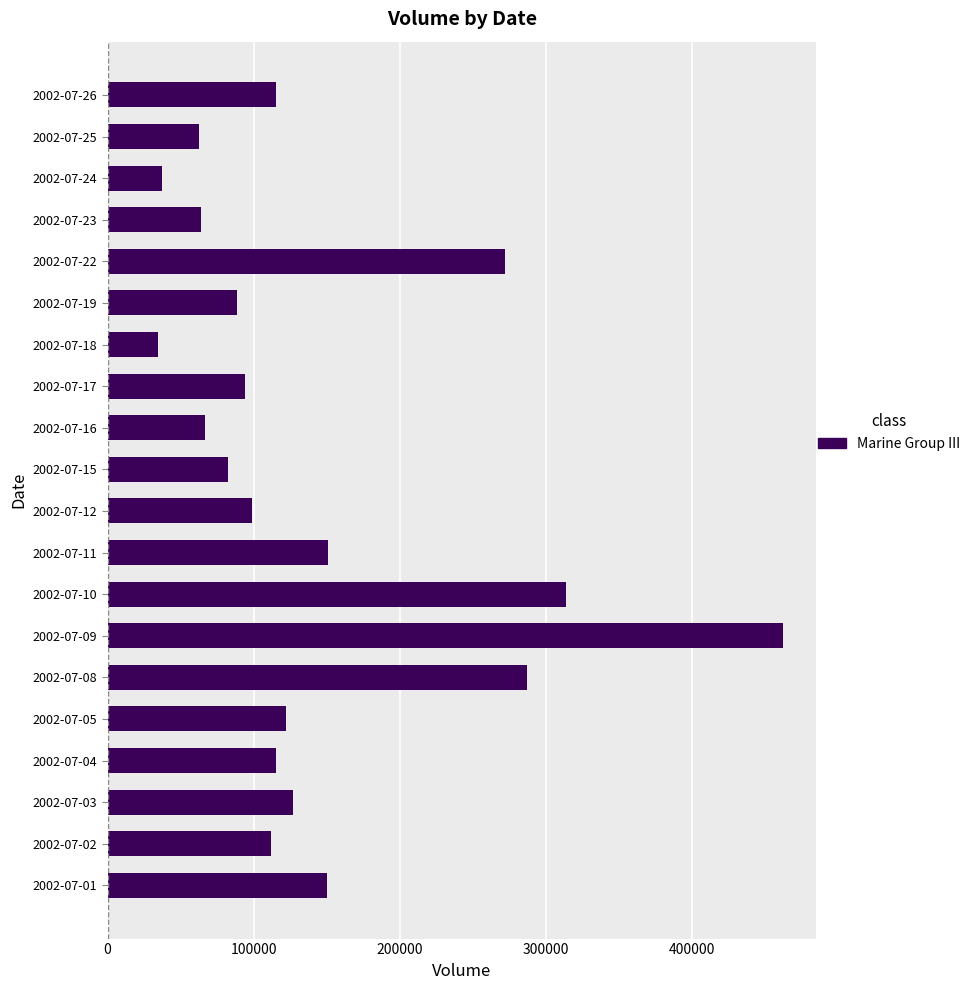

Does the chart contain any negative values?

No